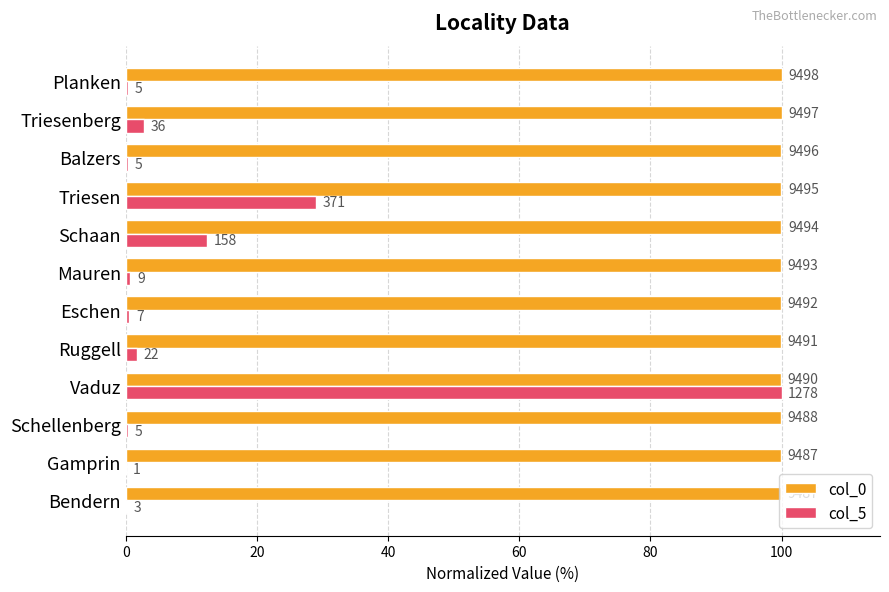

Reading left to right, what are all the values shown in this chart?

col_0: 99.9	99.9	99.9	99.9	99.9	99.9	99.9	100.0	100.0	100.0	100.0	100.0
col_5: 0.2	0.1	0.4	100.0	1.7	0.5	0.7	12.4	29.0	0.4	2.8	0.4